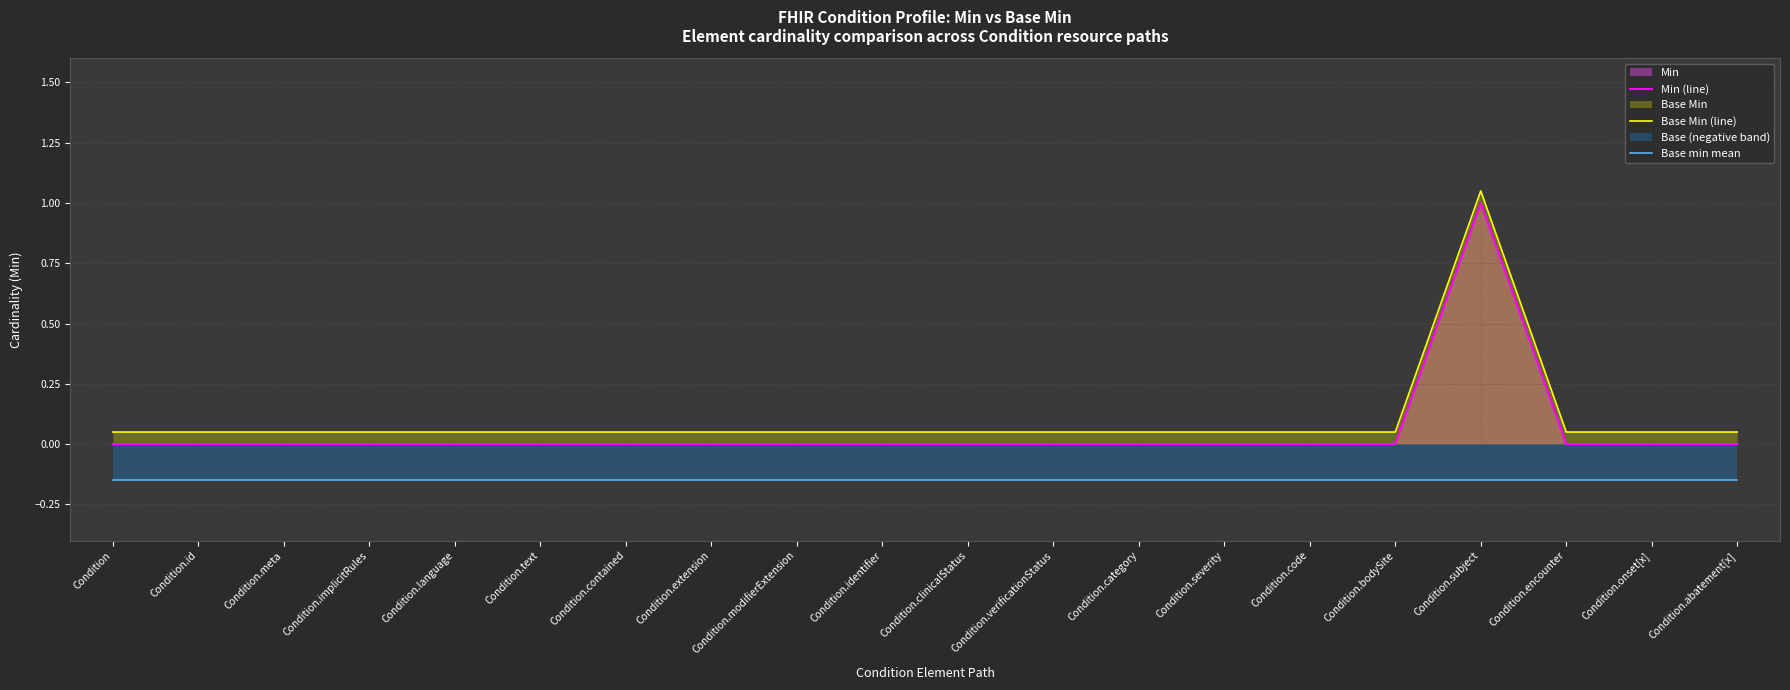

What is the spread (max minus min) of values at Condition.implicitRules?

0.2